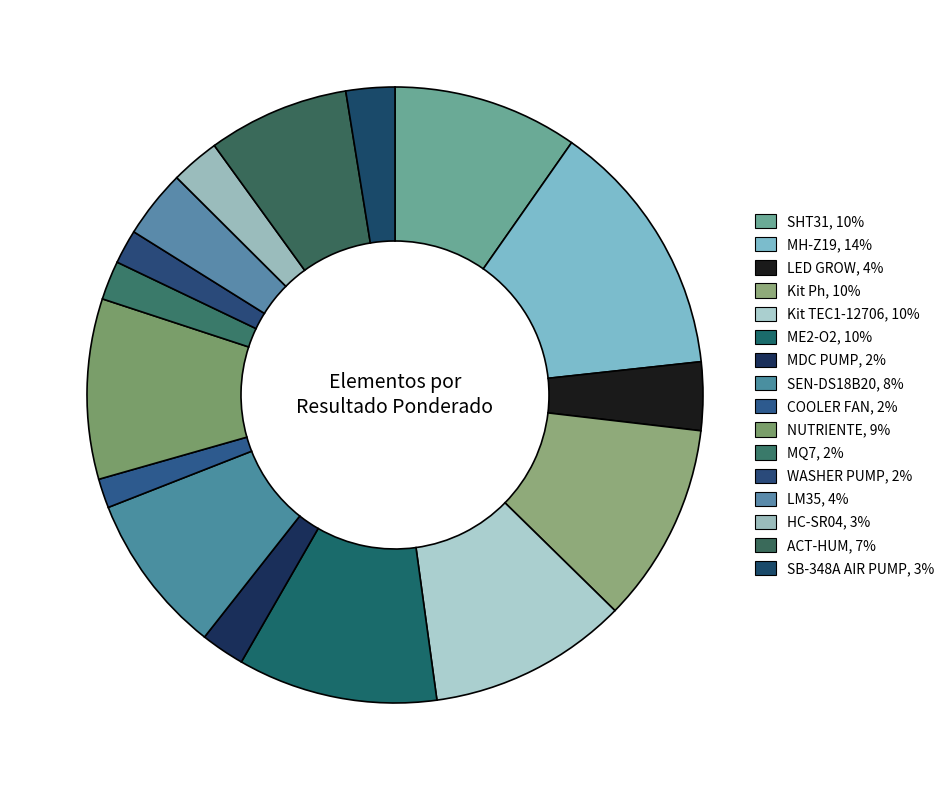

To the nearest percent, what portion does SEN-DS18B20 represent?

8%